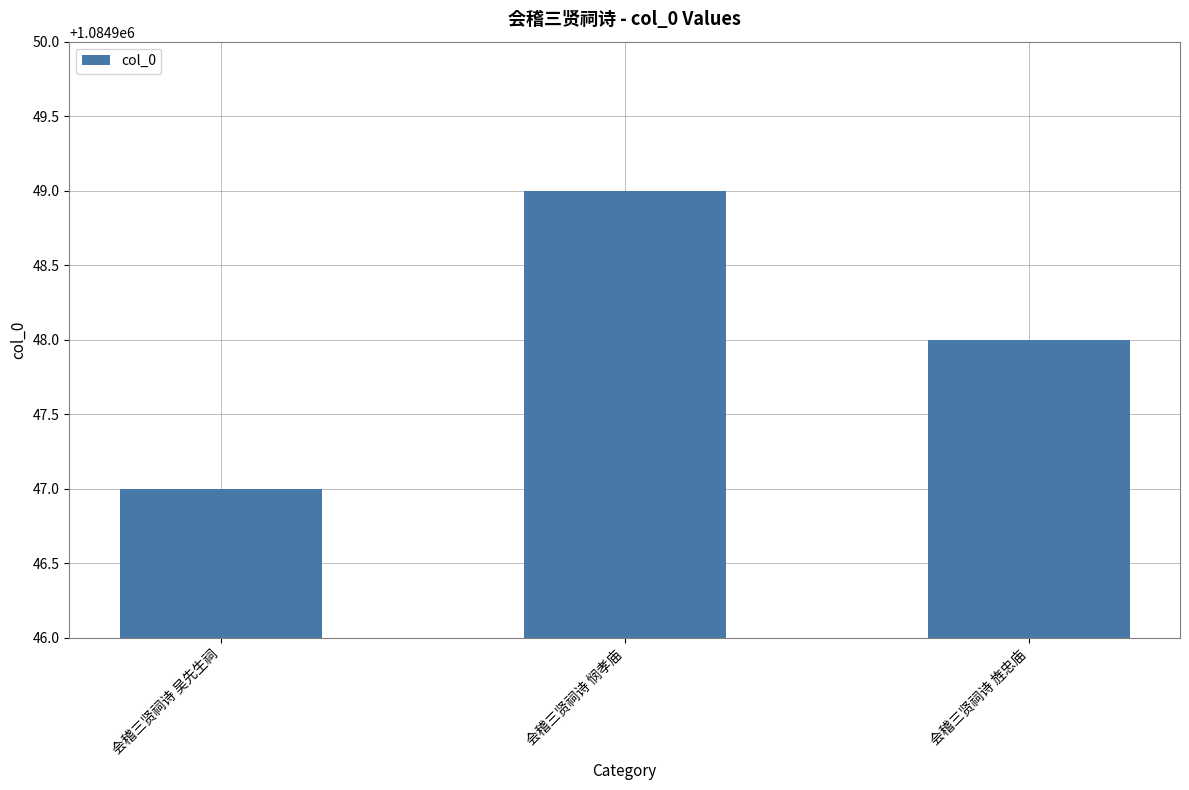

What is the sum of all values?

3254844